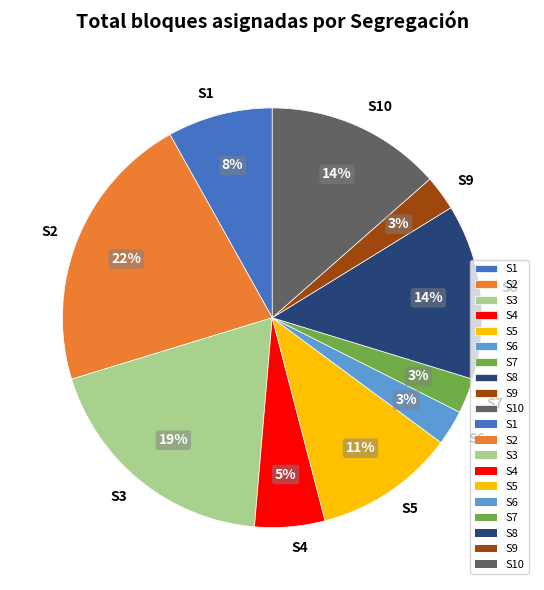

What is the ratio of the value at S5 to the value at S10?

0.8